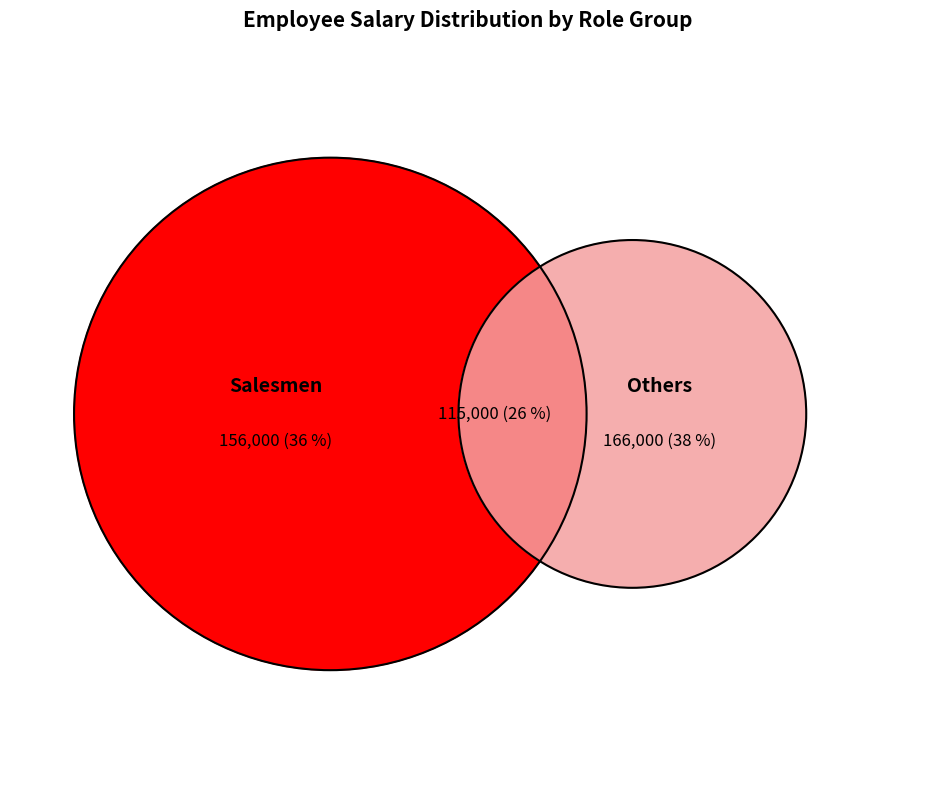

Does Toby Flenderson represent more than half of the total?

No